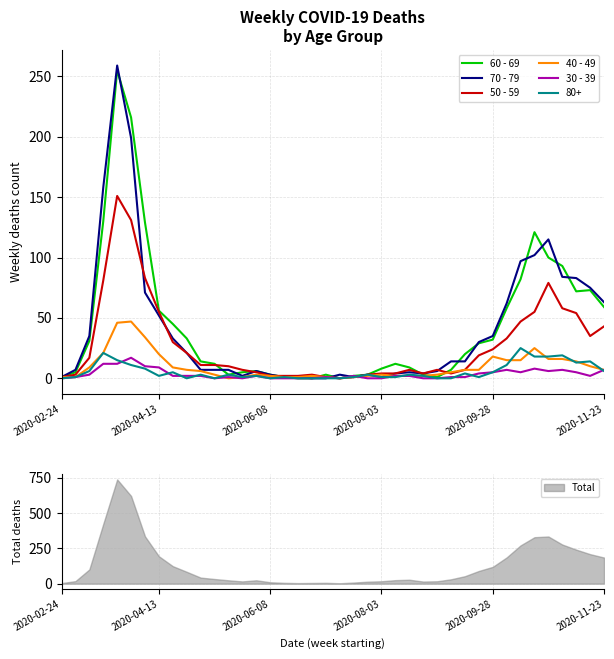

In 30 - 39, how many points are lower than both neighbors (excluding endpoints)?

6